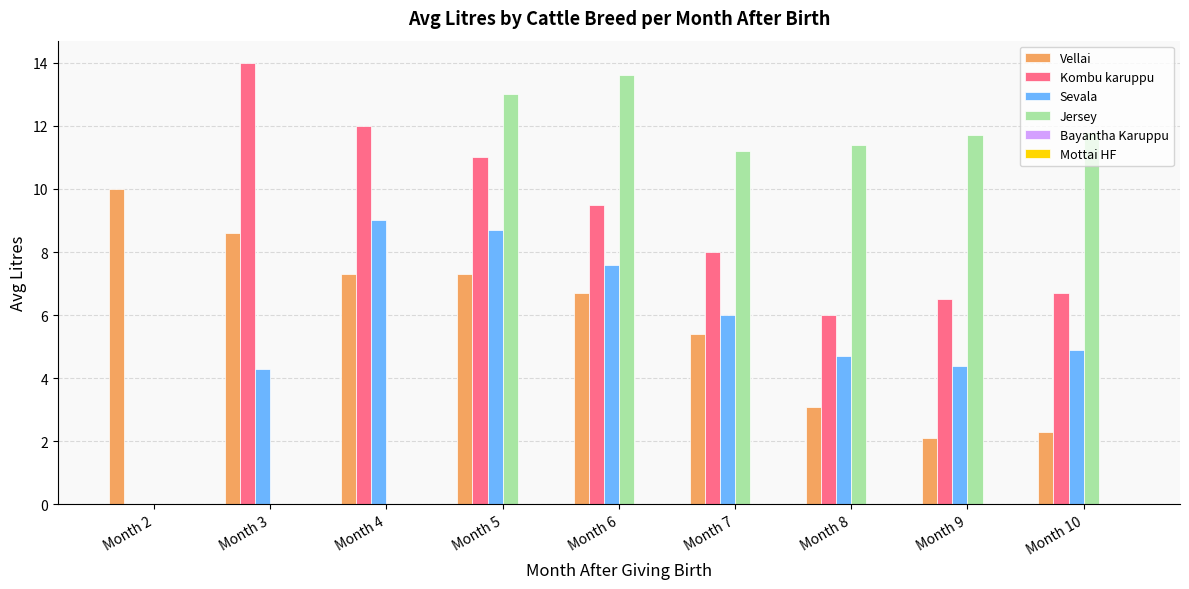

Which series changed the most between Month 2 and Month 7?

Jersey